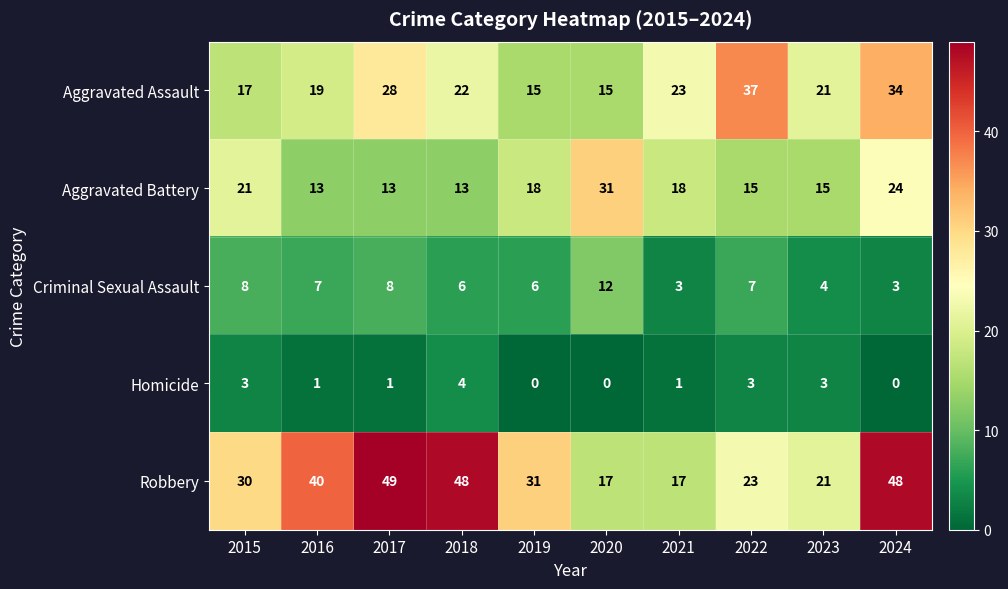

Which series has the largest total across all categories?

Robbery